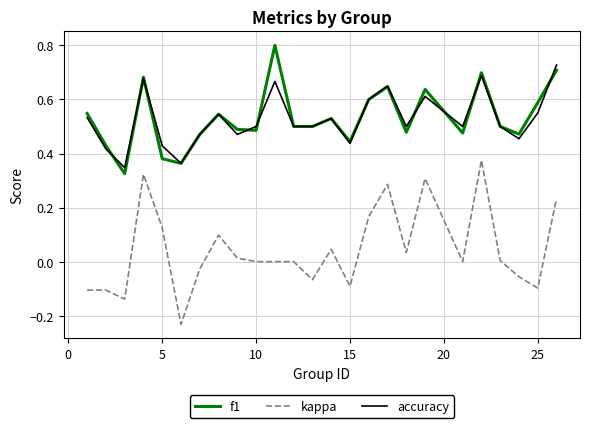

True or false: kappa has more than 1 points higher than both neighbors.

True